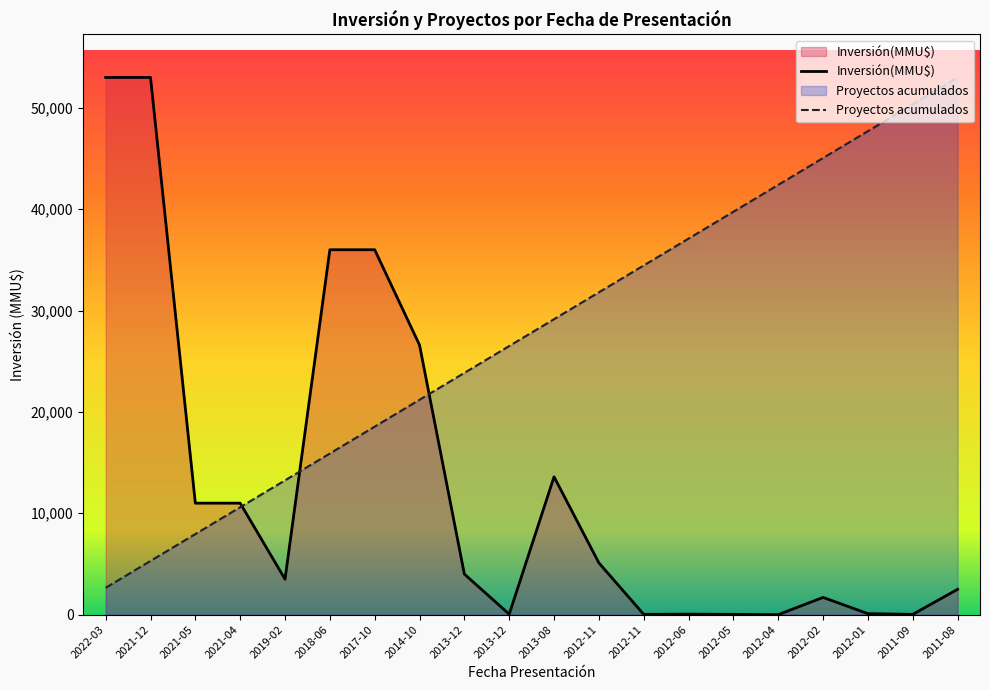

After their last crossing, which series has the higher values: Proyectos acumulados or Inversión(MMU$)?

Proyectos acumulados